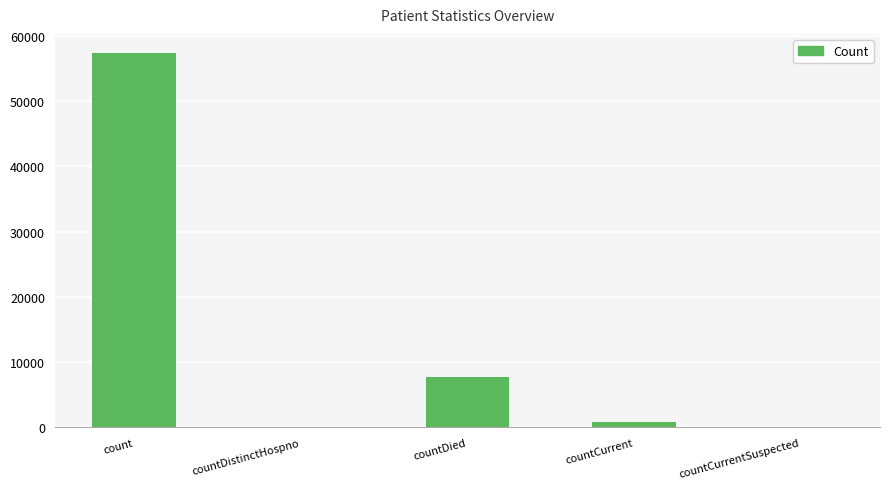

Reading right to left, extract all data points from this chart.

0	777	7731	0	57438